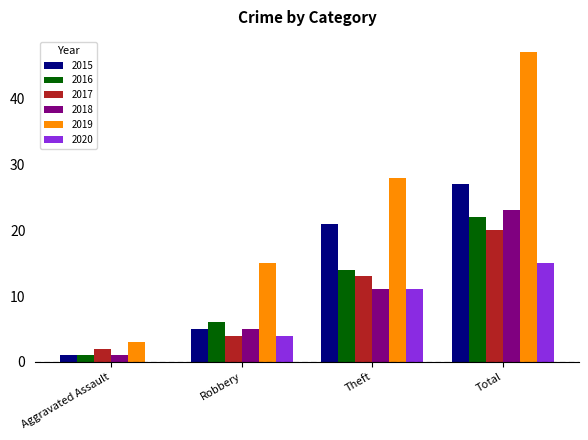

Which label corresponds to the largest value in the chart?

Total